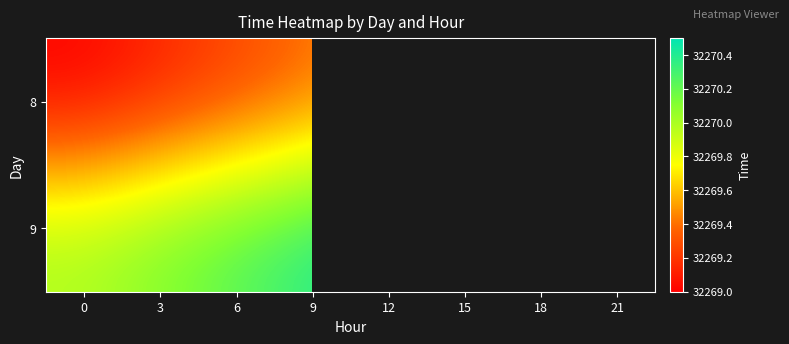

What is the difference between the second highest and second lowest values in the 8 series?

0.6